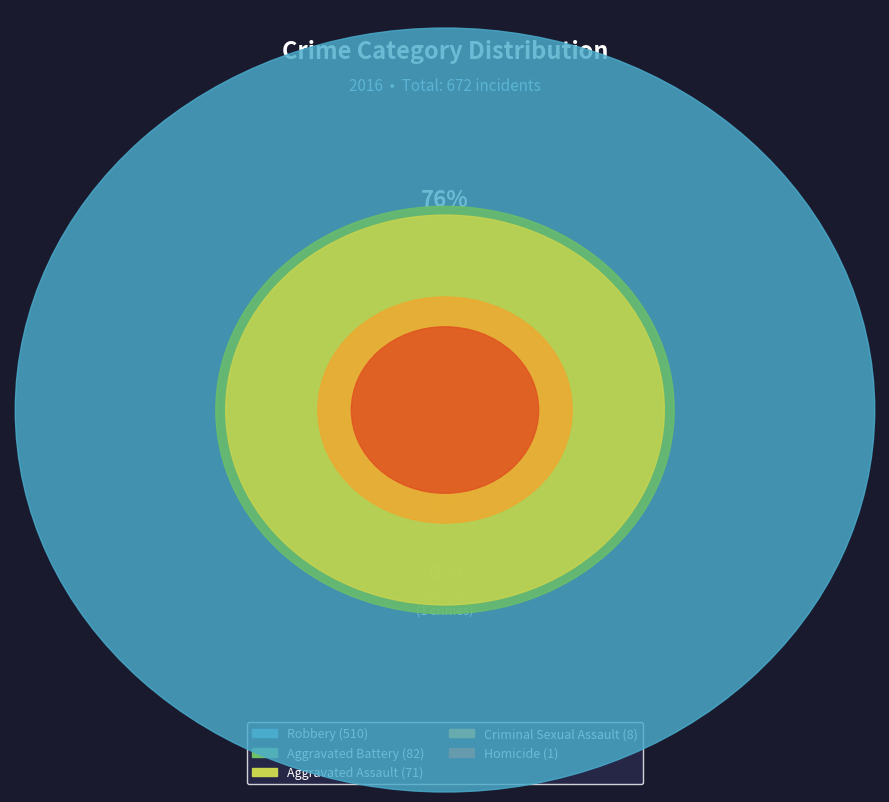

Which slice is the largest?

Robbery